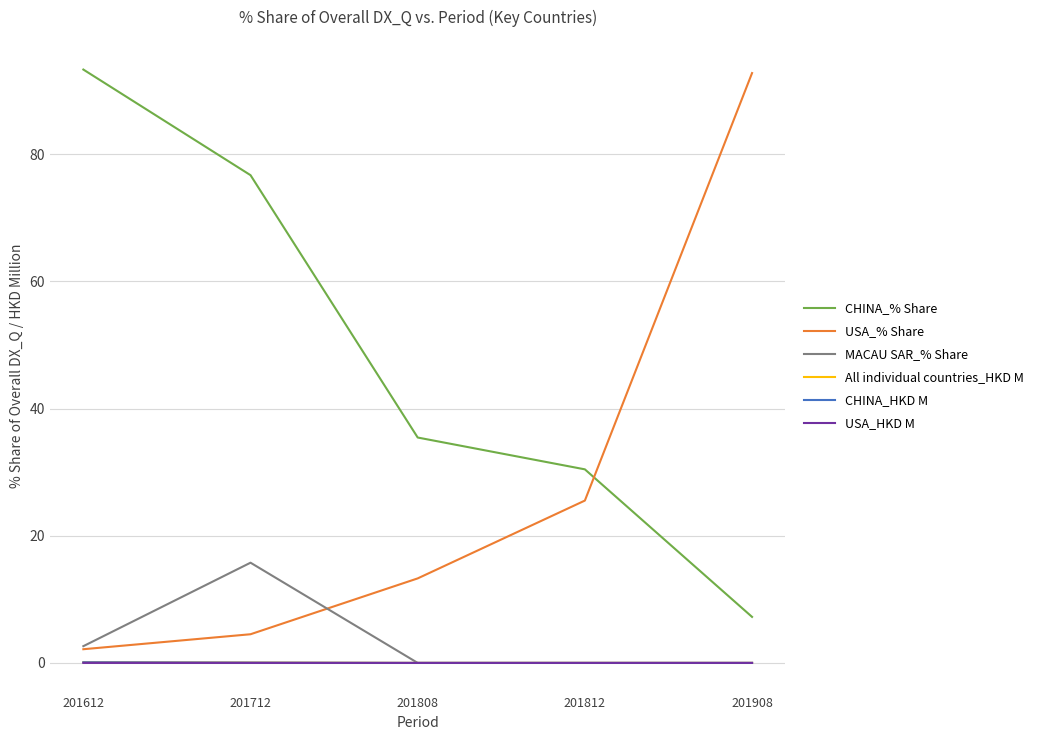

How many values in the USA_% Share series are below 13?

2